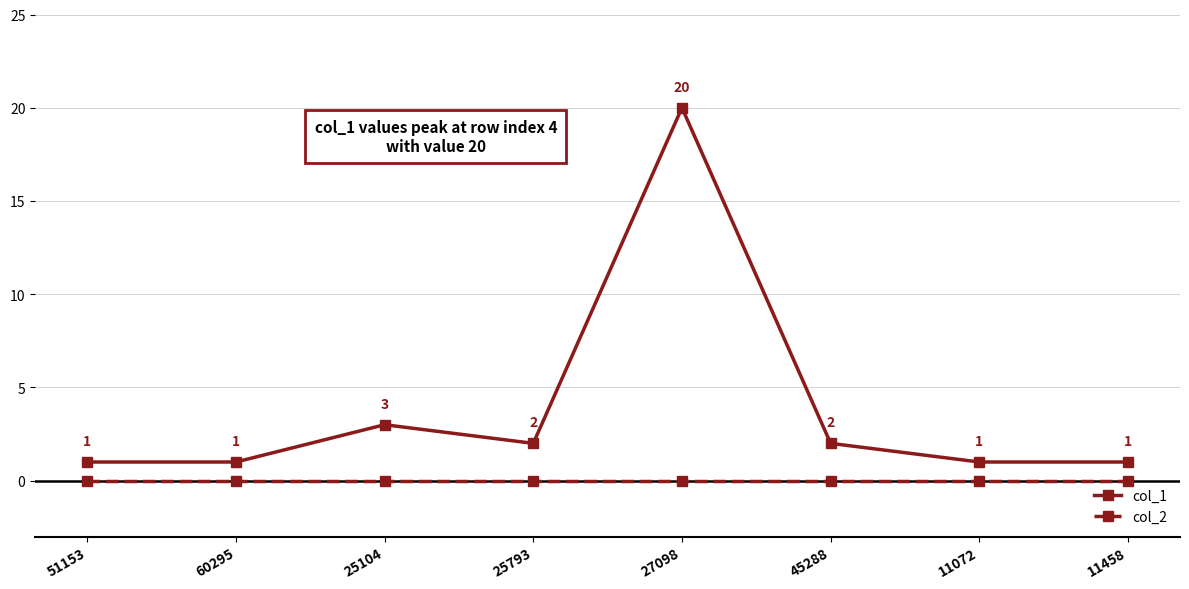

Is the value of col_2 at 51153 greater than the value of col_1 at 11072?

No